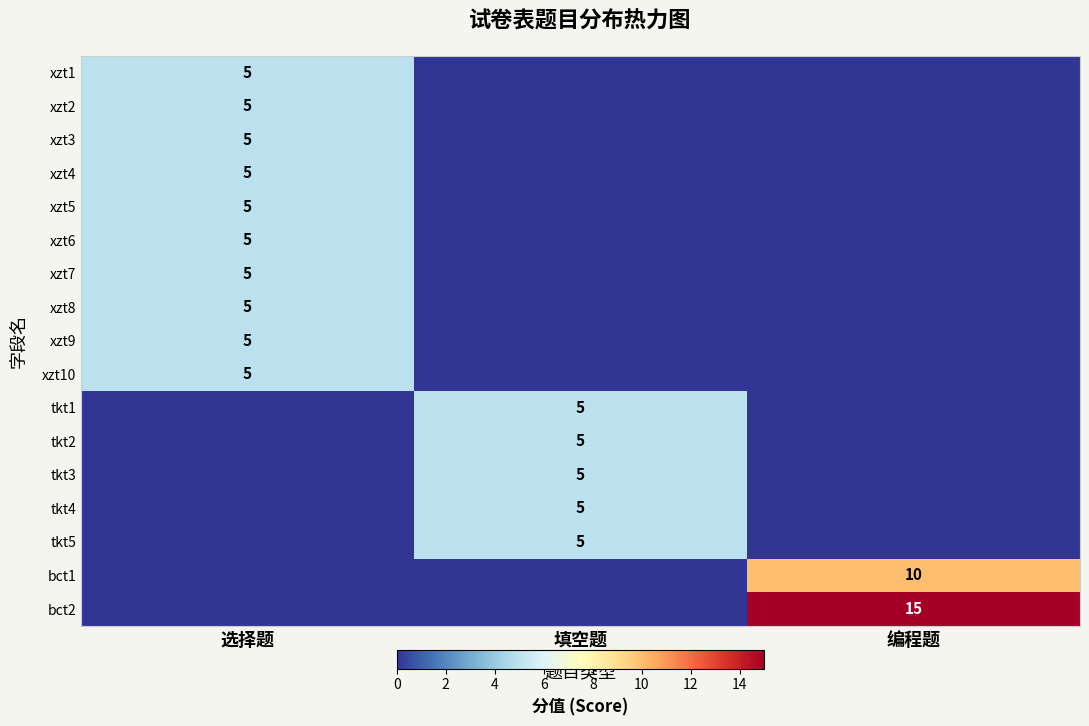

The value of xzt3 at 选择题 is 9. True or false?

False